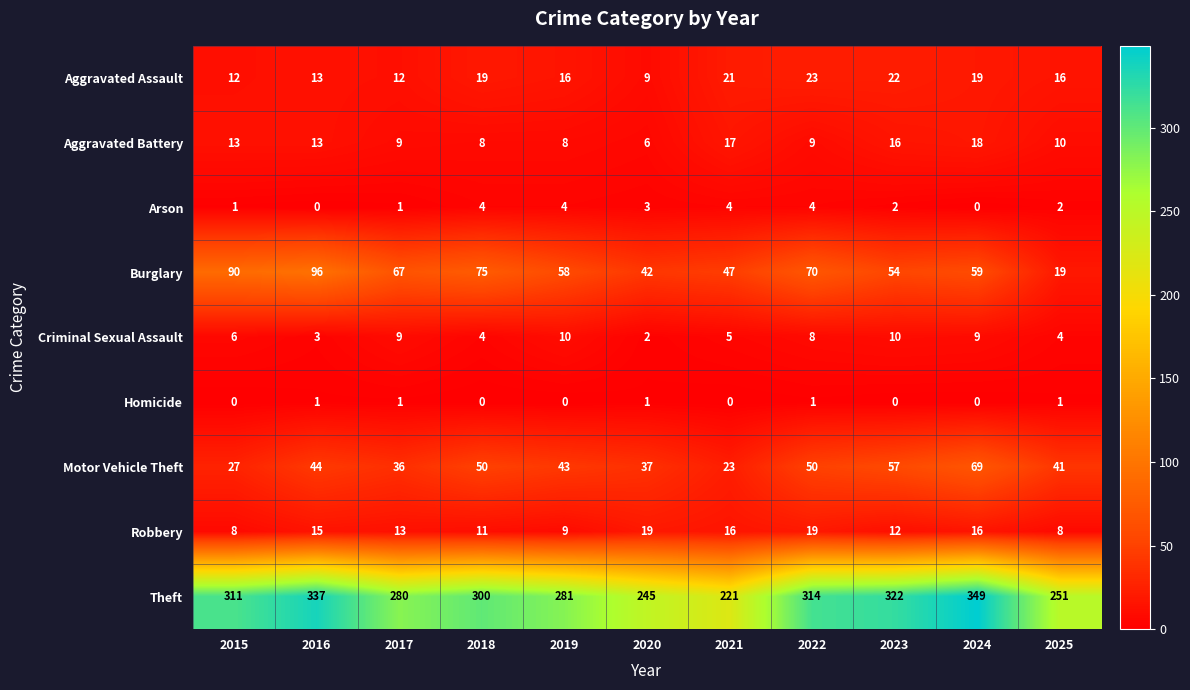

What is the sum of all Burglary values?

677